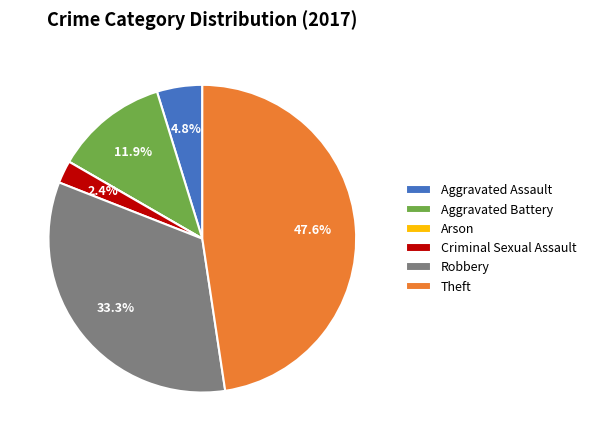

Which slice is the largest?

Theft